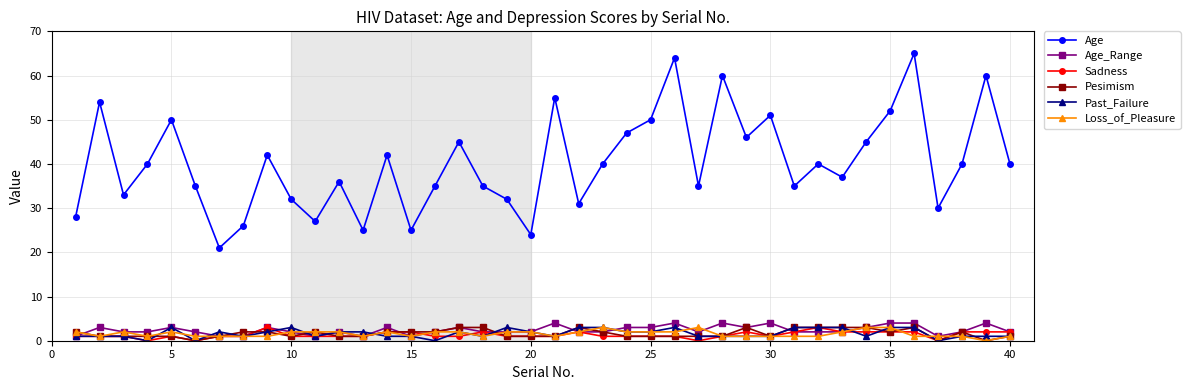

What are all the series names shown in the legend?

Age, Age_Range, Sadness, Pesimism, Past_Failure, Loss_of_Pleasure